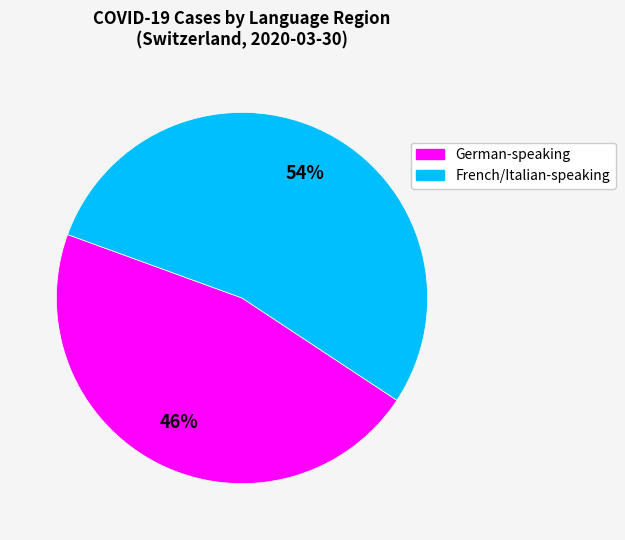

Is there any slice that represents more than half of the pie?

Yes